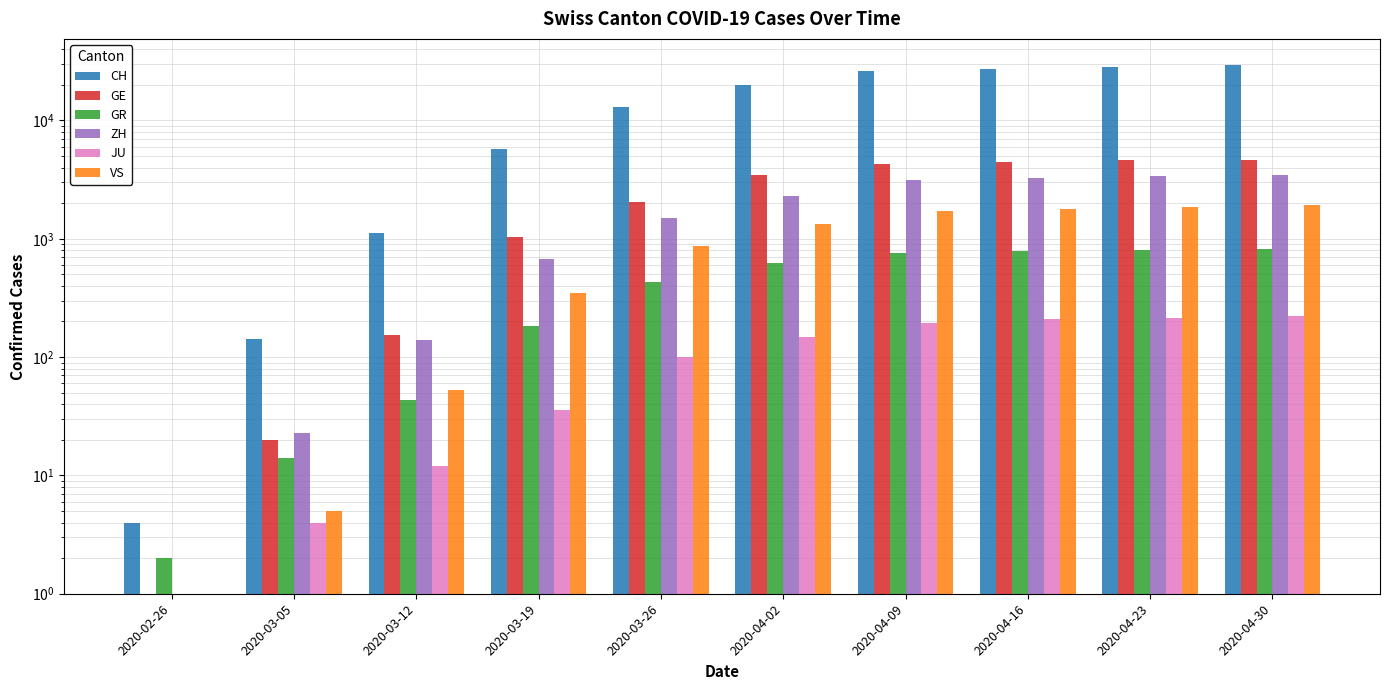

What is the difference between the highest and lowest values at 2020-04-09?

26140